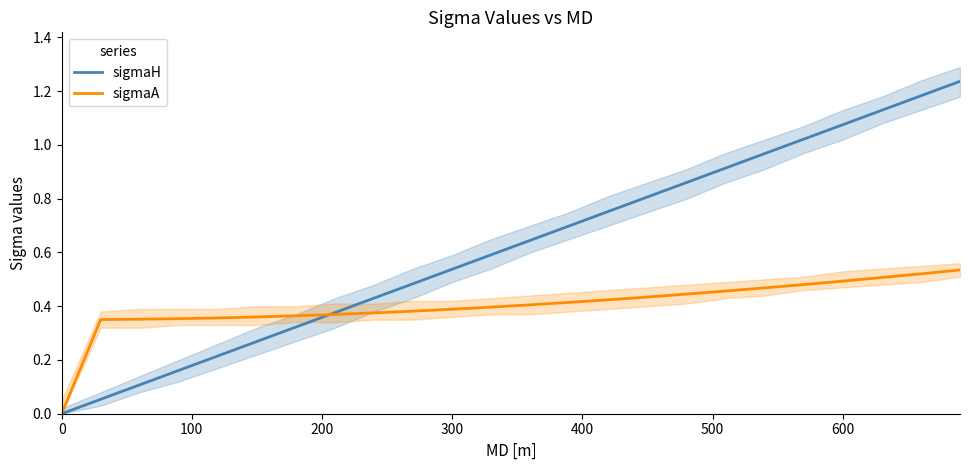

What are all the series names shown in the legend?

sigmaH, sigmaA